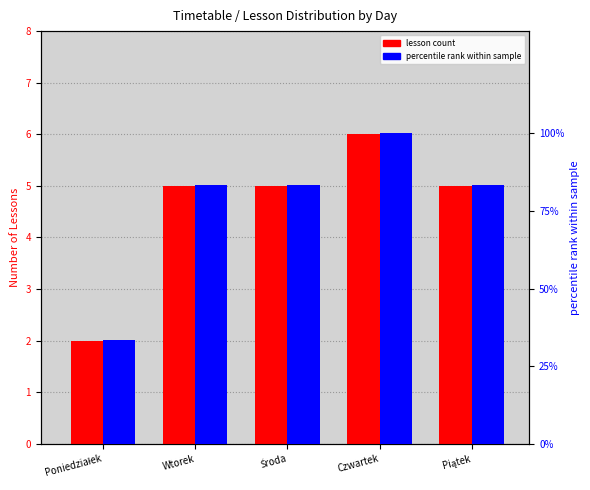

Which series has the widest spread of values?

percentile rank within sample